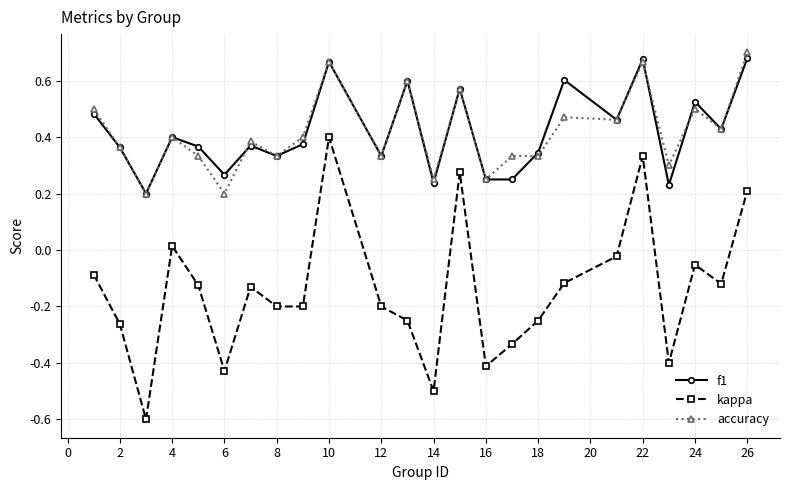

True or false: f1 and kappa intersect in this chart.

False